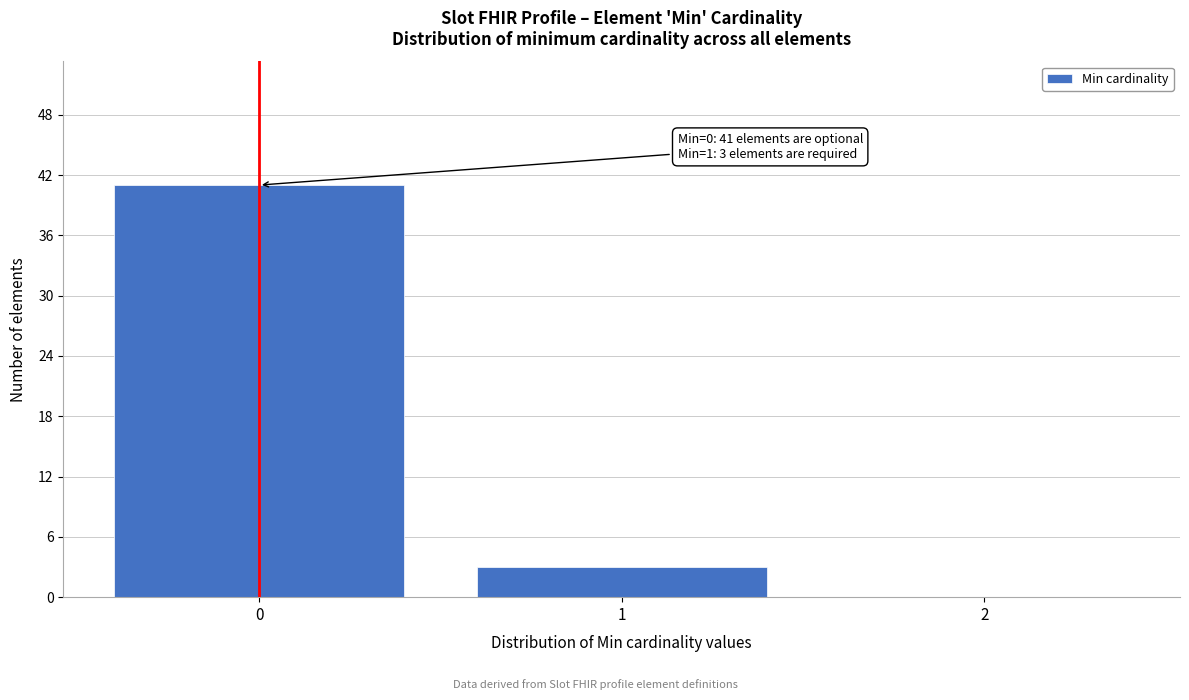

Reading left to right, list all the values displayed in this chart.

0=41	1=3	2=0